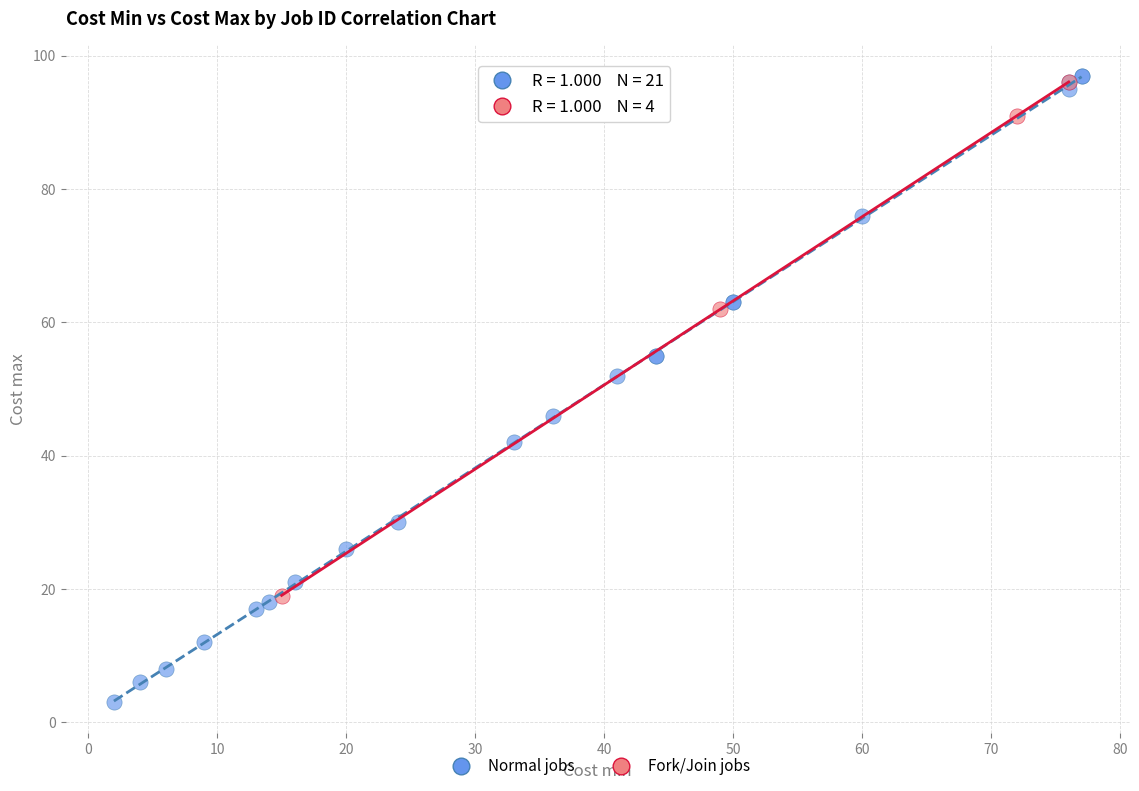

Which series reaches the maximum Y coordinate?

Normal jobs